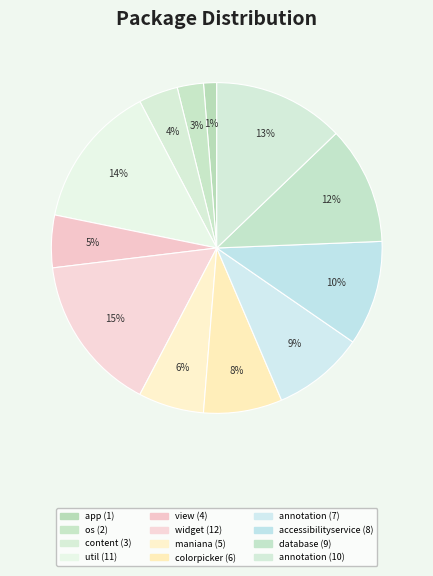

How many slices are in this pie chart?

12